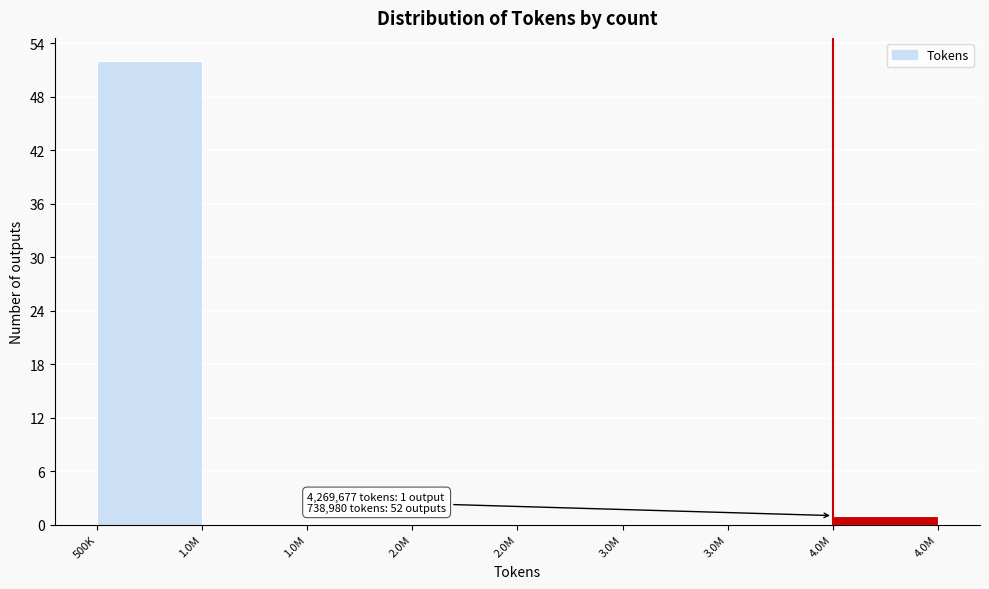

Count the number of categories in the chart.

8